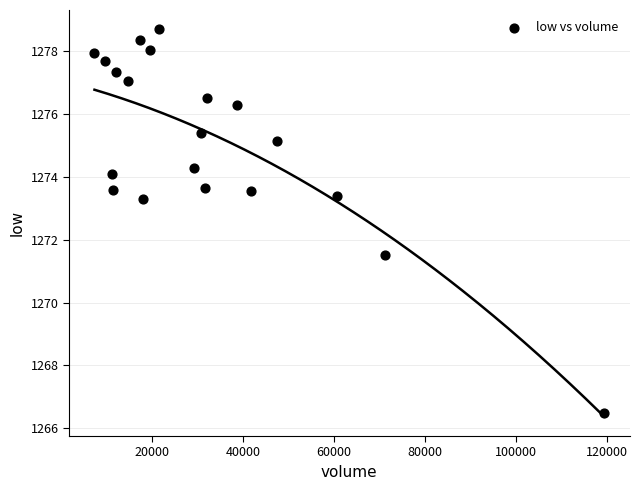

What is the range of Y values (max minus min)?

12.2